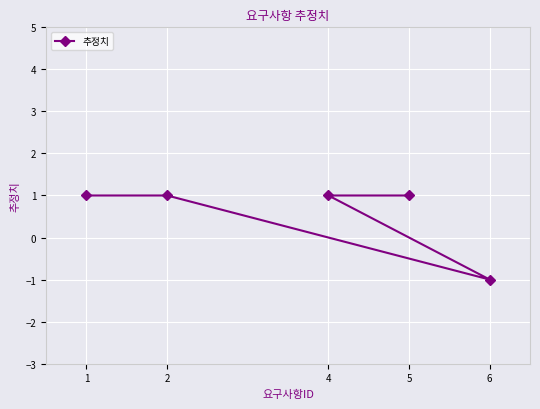

At which label is the value closest to 0?

1